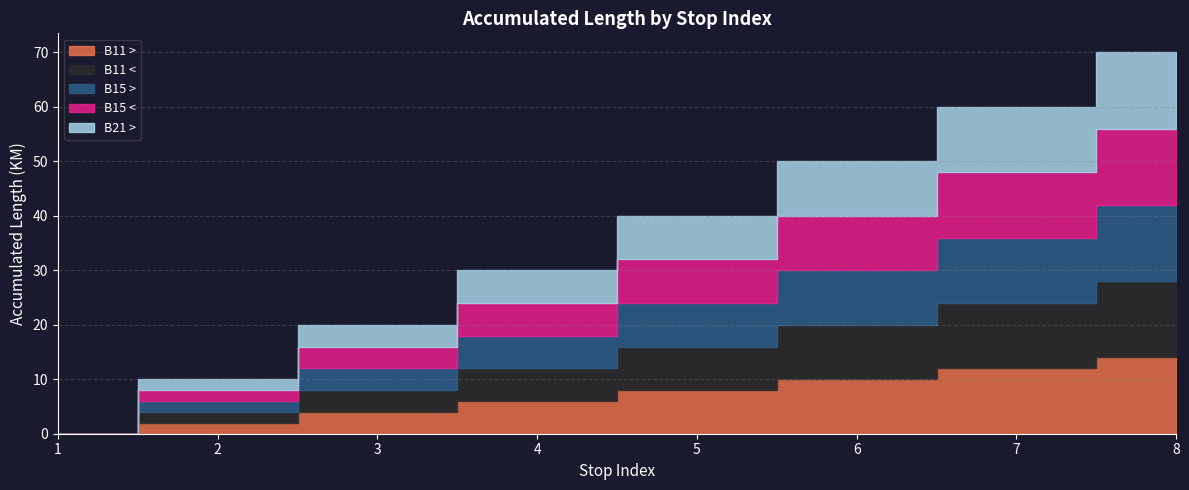

What is the difference between the maximum and minimum values in the B15 > series?

14